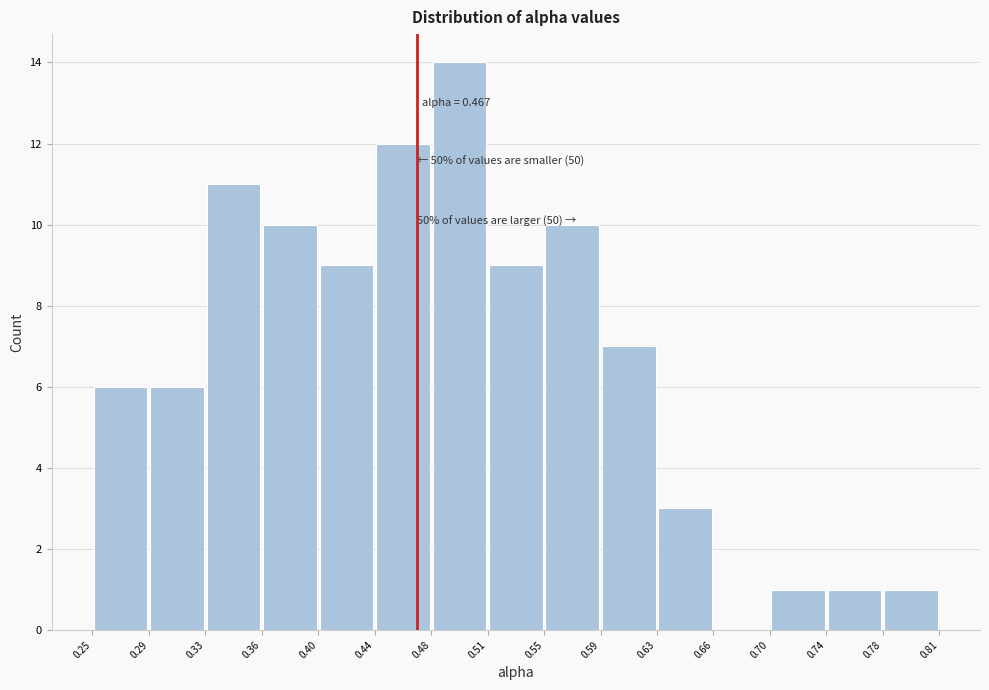

Over which range of the x-axis is the bar tallest?

0.48 to 0.51